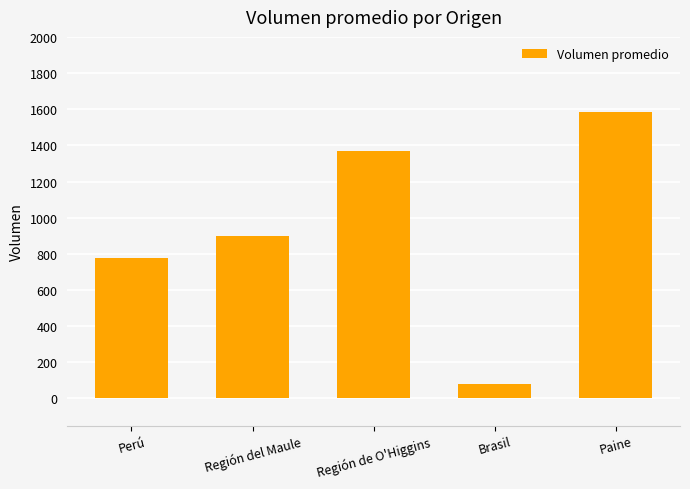

What value does the data have at Paine?

1583.3